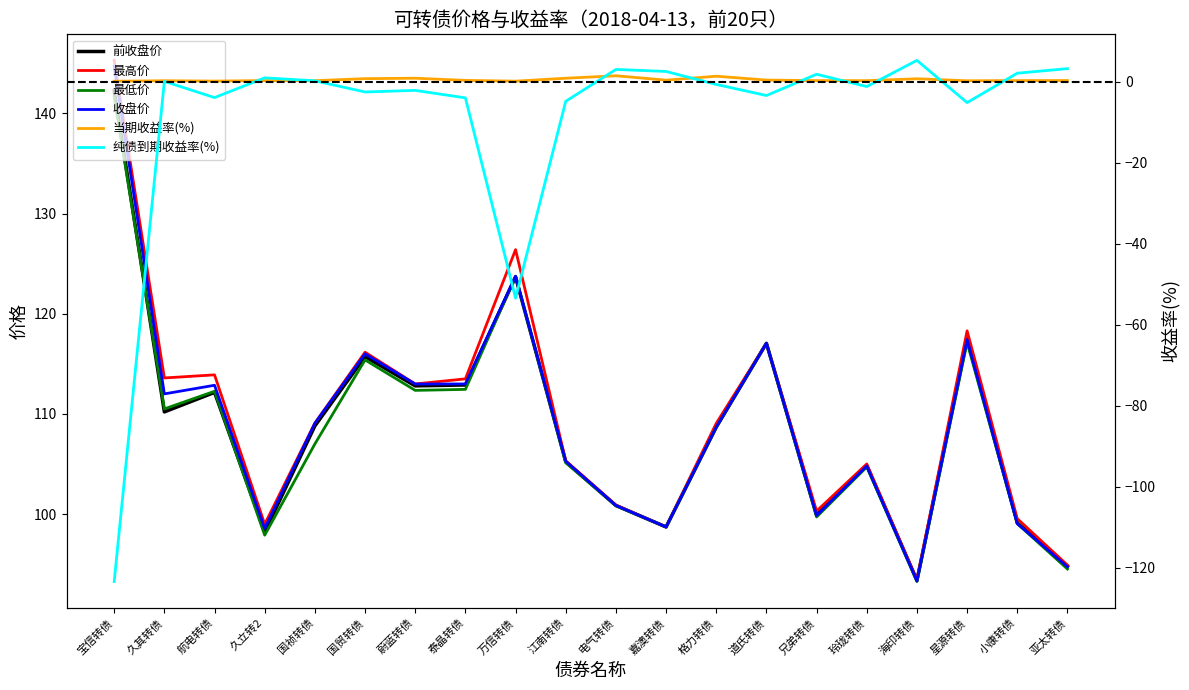

Is this an area chart (filled region under the line)?

No